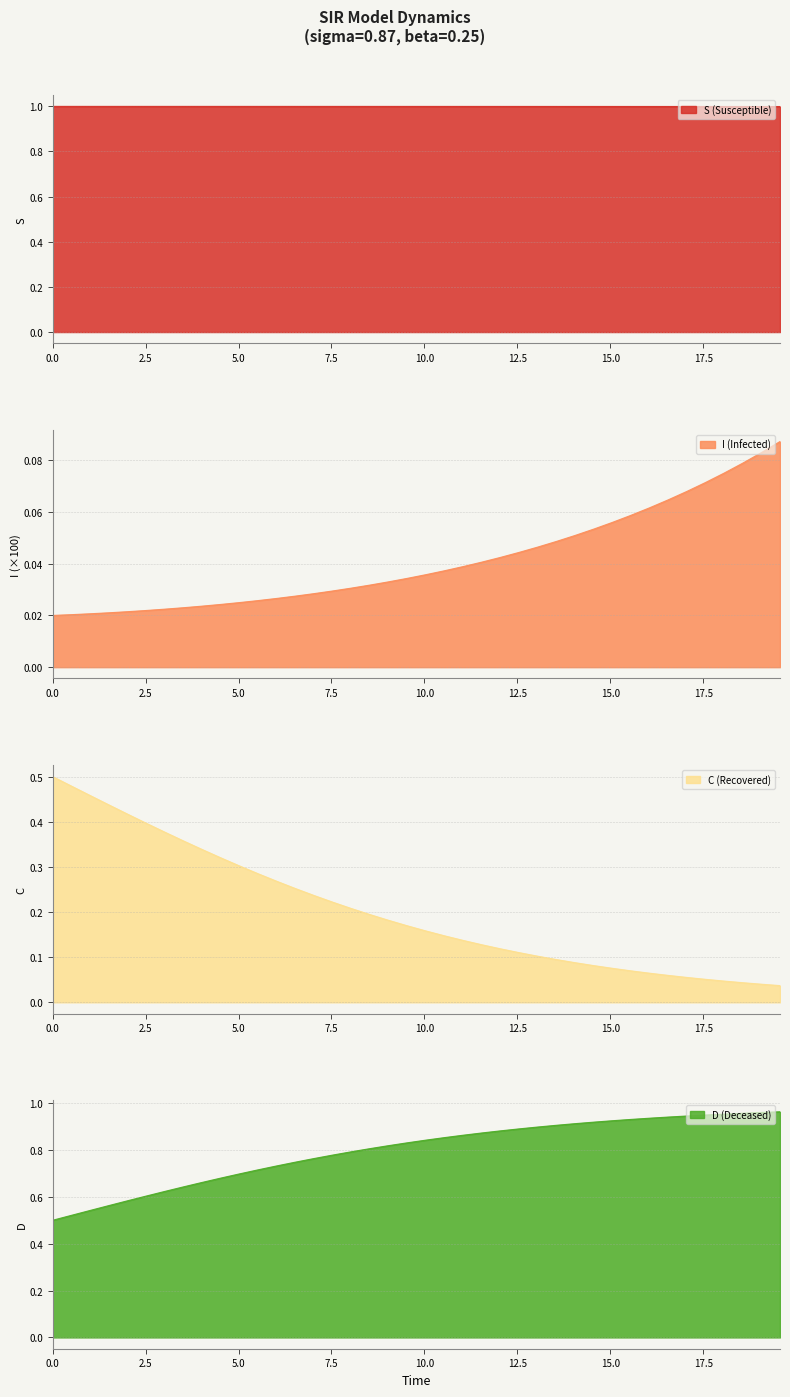

How many data points does each series have?

40